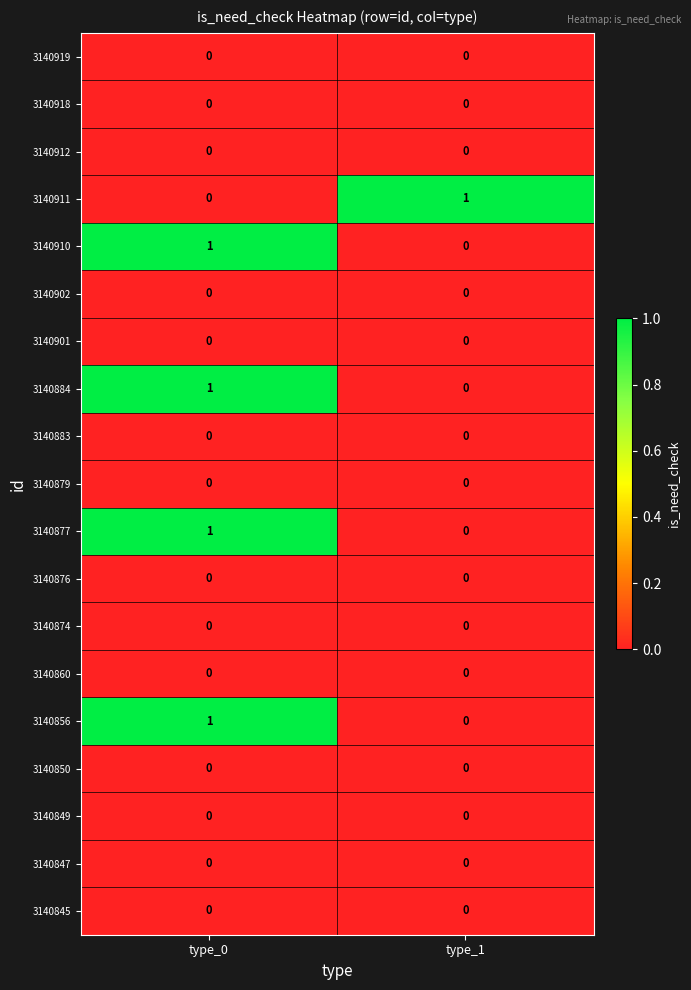

The 3140849 series shows 0 at type_0. True or false?

True